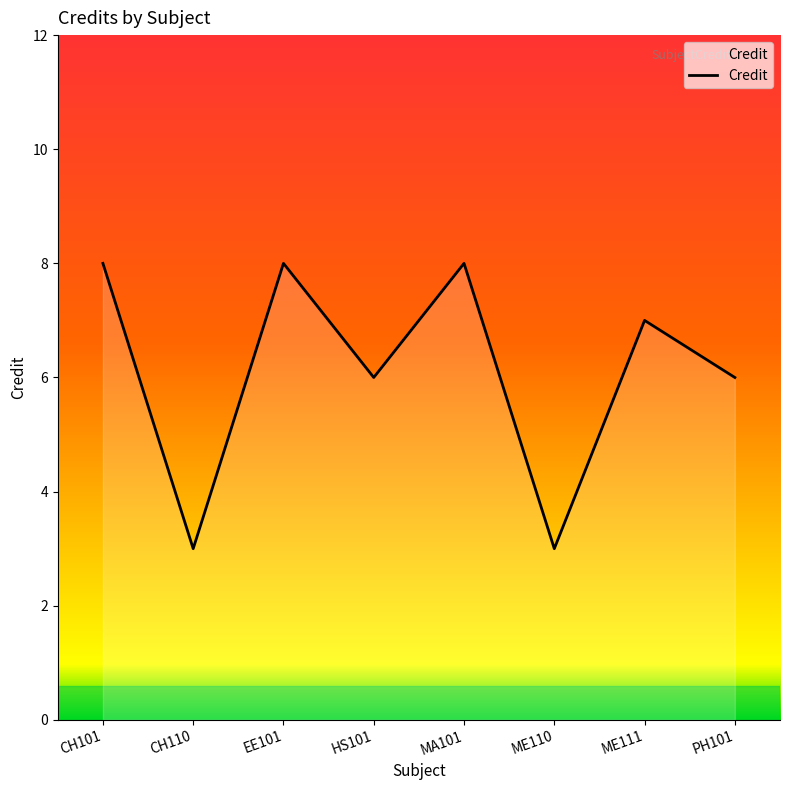

True or false: there are more than 2 points higher than both neighbors.

True